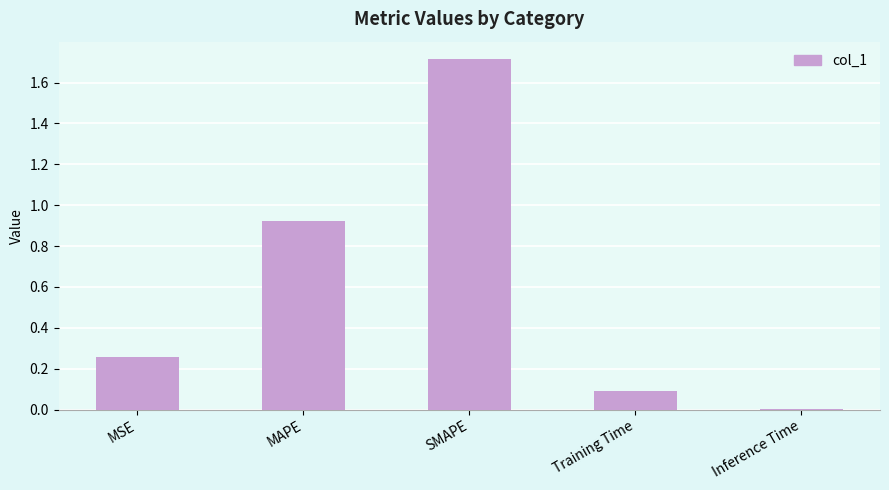

What is the sum of the values at MAPE and Training Time?

1.0